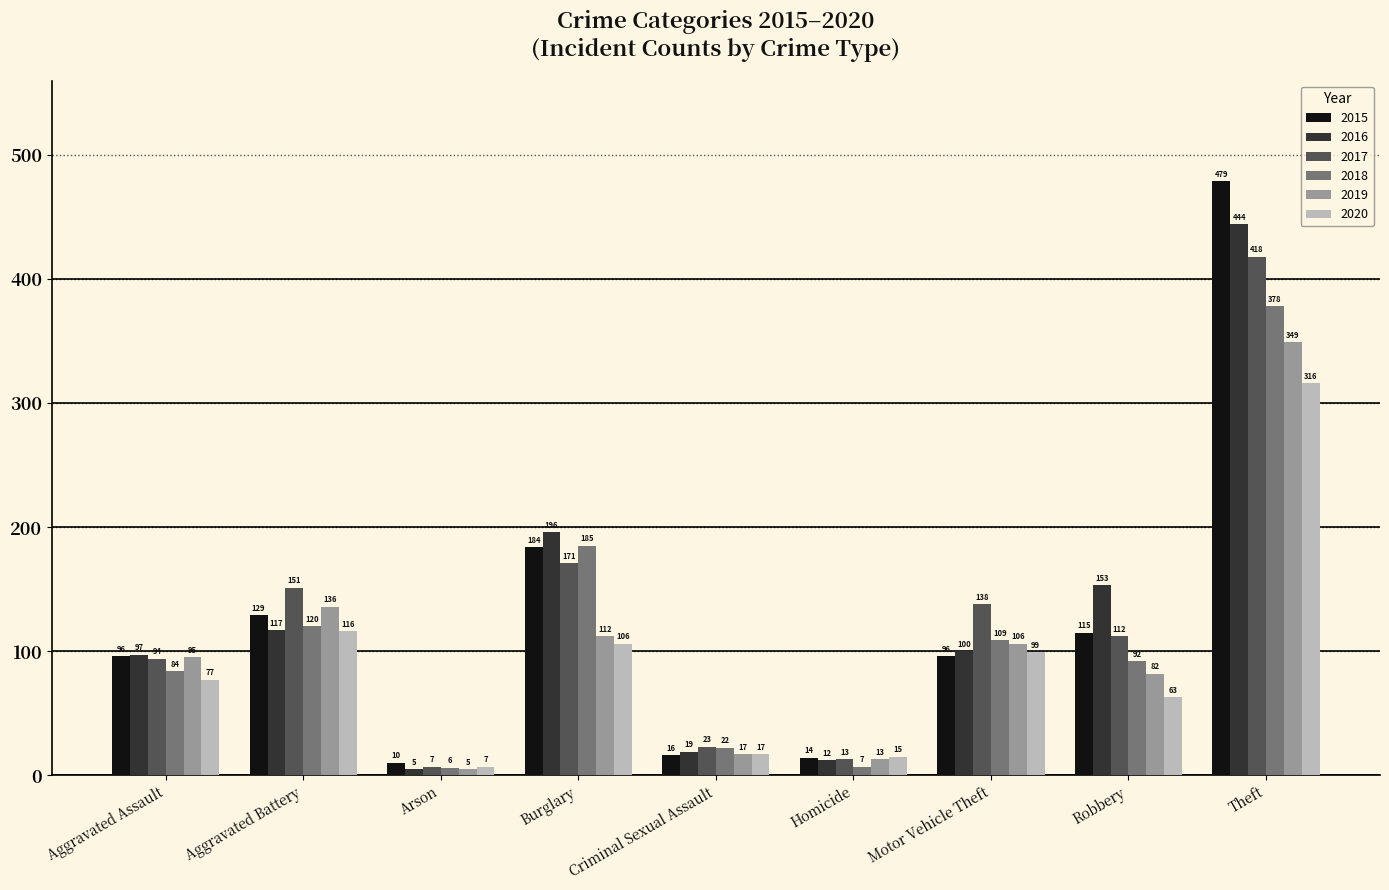

What is the difference between the 2018 values at Arson and Burglary?

179